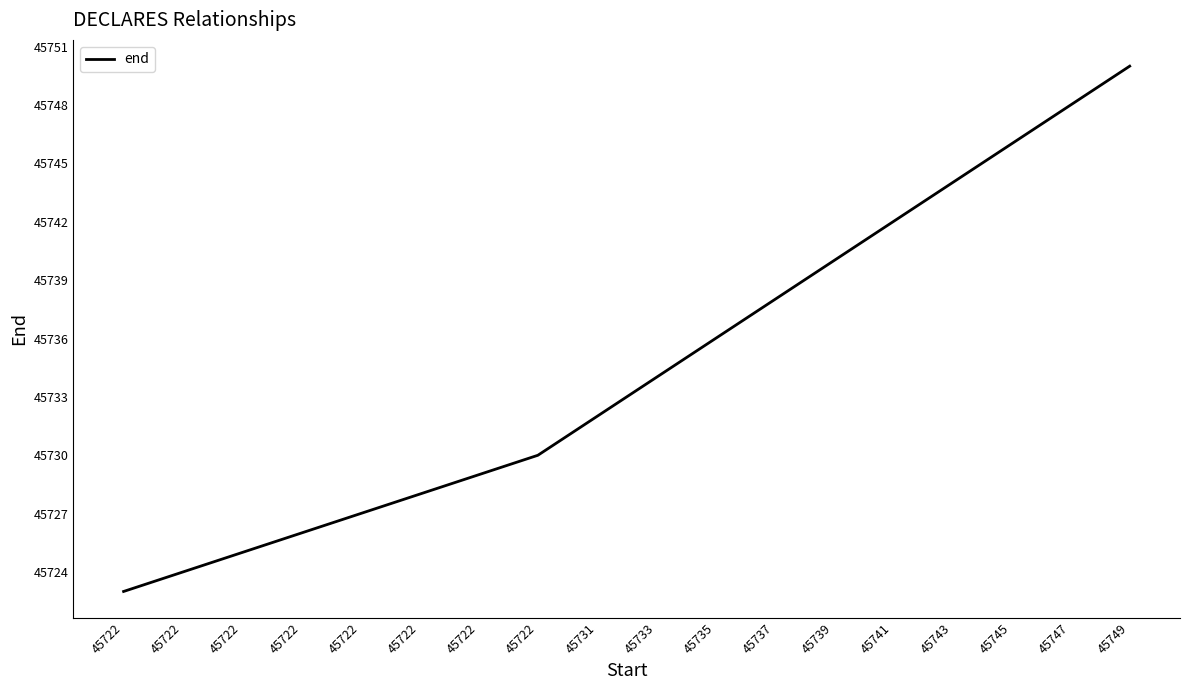

Reading right to left, transcribe all the data shown in this chart.

45749=45750	45747=45748	45745=45746	45743=45744	45741=45742	45739=45740	45737=45738	45735=45736	45733=45734	45731=45732	45722=45730	45722=45729	45722=45728	45722=45727	45722=45726	45722=45725	45722=45724	45722=45723